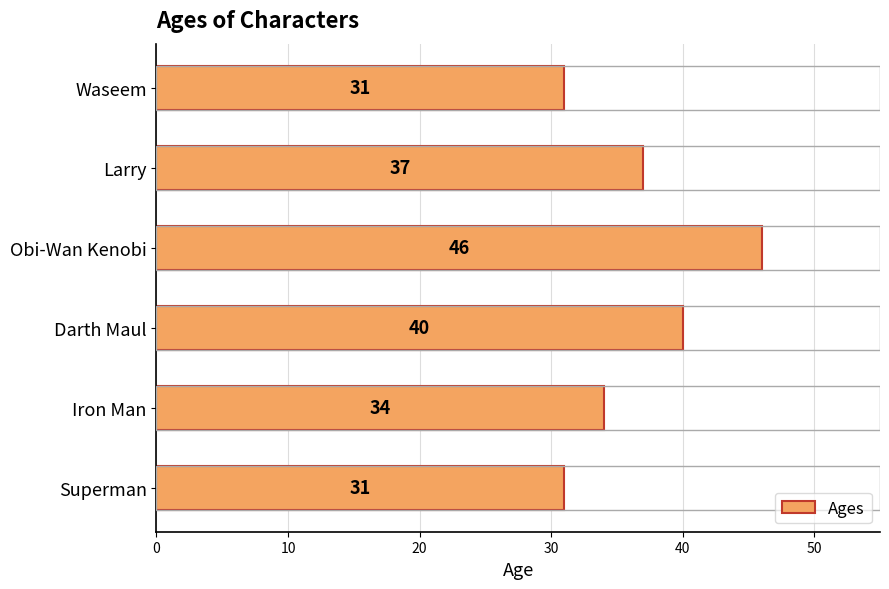

How many values are between 31 and 40?

5